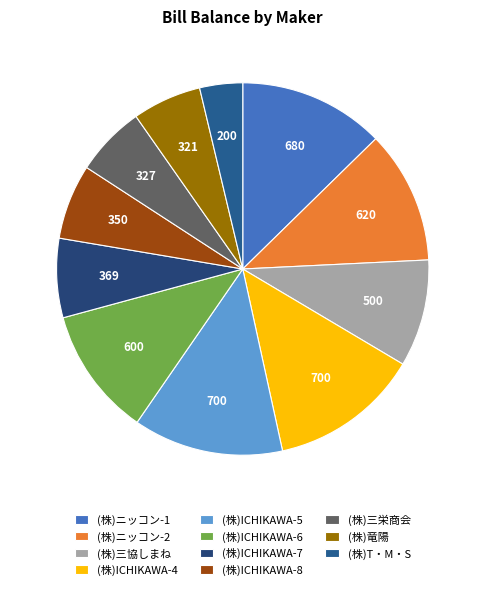

Which category has the biggest portion of the pie?

(株)ICHIKAWA-4